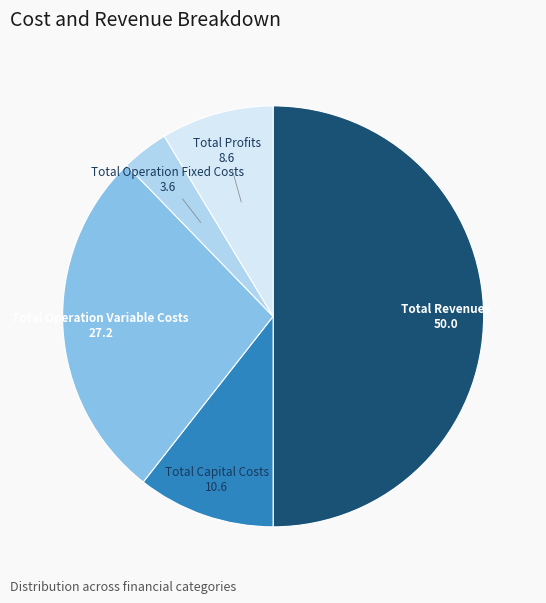

How many slices are in this pie chart?

5